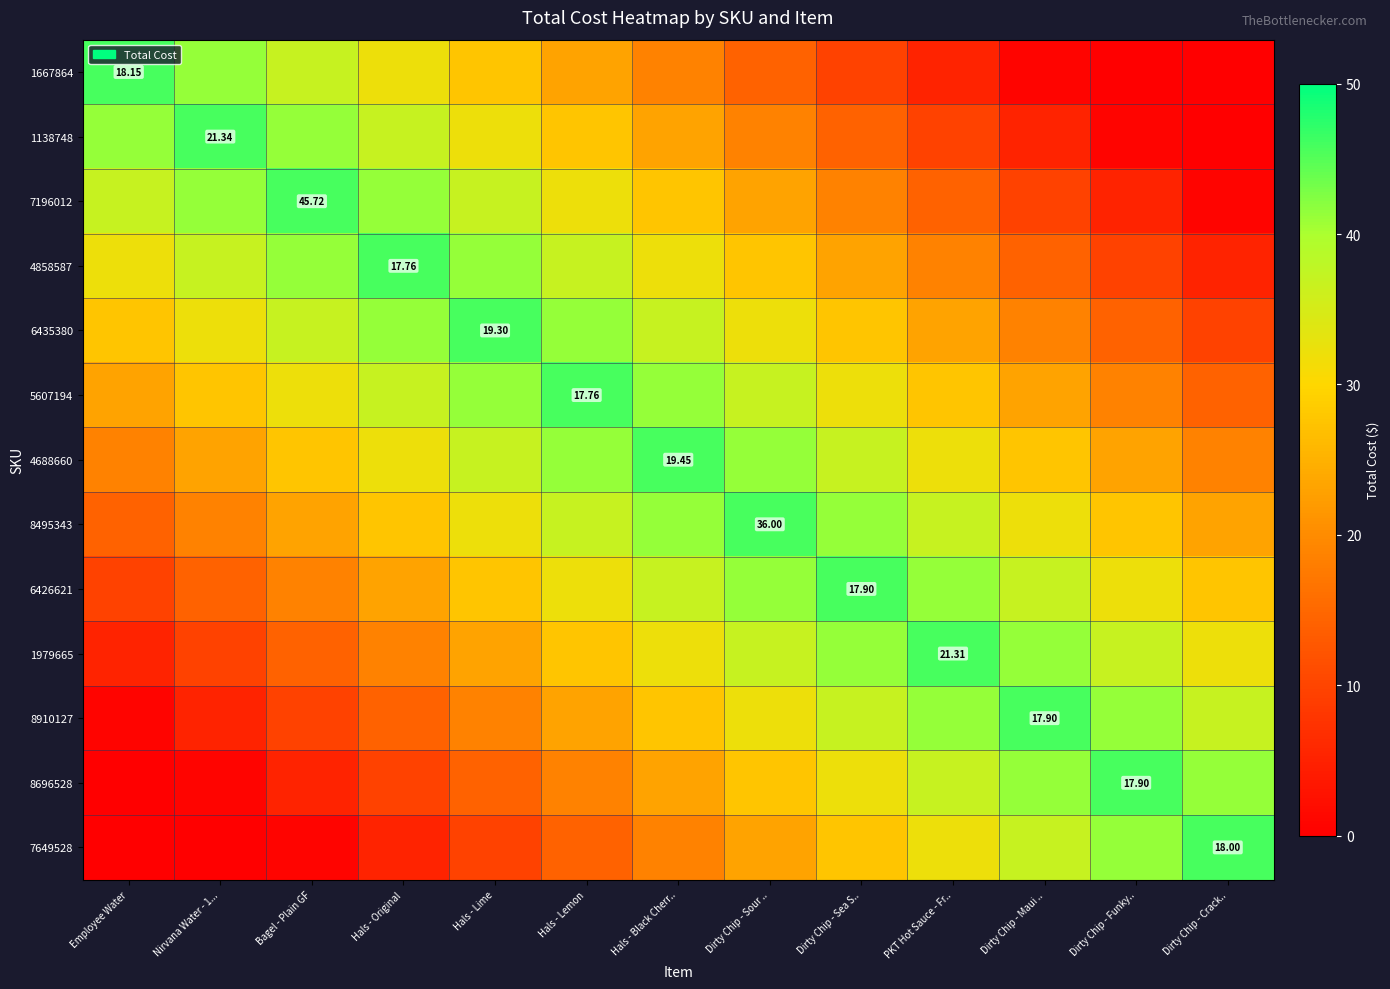

The value of 8696528 at Bagel - Plain GF is 8.8. True or false?

False